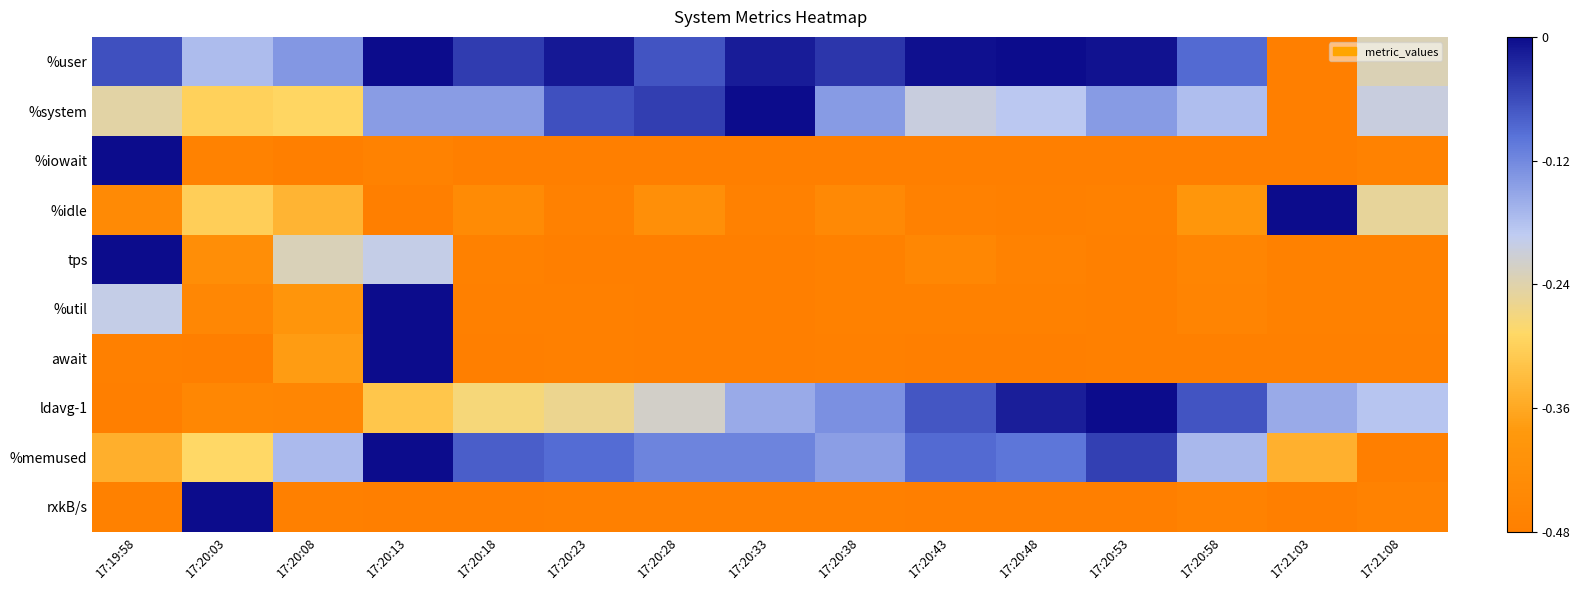

Reading right to left, extract all data points from this chart.

%user: 17:21:08=-0.2	17:21:03=-0.5	17:20:58=-0.1	17:20:53=-0.0	17:20:48=-0.0	17:20:43=-0.0	17:20:38=-0.0	17:20:33=-0.0	17:20:28=-0.1	17:20:23=-0.0	17:20:18=-0.0	17:20:13=-0.0	17:20:08=-0.1	17:20:03=-0.2	17:19:58=-0.1
%system: 17:21:08=-0.2	17:21:03=-0.5	17:20:58=-0.2	17:20:53=-0.1	17:20:48=-0.2	17:20:43=-0.2	17:20:38=-0.1	17:20:33=-0.0	17:20:28=-0.0	17:20:23=-0.1	17:20:18=-0.1	17:20:13=-0.1	17:20:08=-0.3	17:20:03=-0.3	17:19:58=-0.2
%iowait: 17:21:08=-0.5	17:21:03=-0.5	17:20:58=-0.5	17:20:53=-0.5	17:20:48=-0.5	17:20:43=-0.5	17:20:38=-0.5	17:20:33=-0.5	17:20:28=-0.5	17:20:23=-0.5	17:20:18=-0.5	17:20:13=-0.5	17:20:08=-0.5	17:20:03=-0.5	17:19:58=-0.0
%idle: 17:21:08=-0.3	17:21:03=-0.0	17:20:58=-0.4	17:20:53=-0.5	17:20:48=-0.5	17:20:43=-0.5	17:20:38=-0.4	17:20:33=-0.5	17:20:28=-0.4	17:20:23=-0.5	17:20:18=-0.4	17:20:13=-0.5	17:20:08=-0.3	17:20:03=-0.3	17:19:58=-0.4
tps: 17:21:08=-0.5	17:21:03=-0.5	17:20:58=-0.5	17:20:53=-0.5	17:20:48=-0.5	17:20:43=-0.5	17:20:38=-0.5	17:20:33=-0.5	17:20:28=-0.5	17:20:23=-0.5	17:20:18=-0.5	17:20:13=-0.2	17:20:08=-0.2	17:20:03=-0.4	17:19:58=-0.0
%util: 17:21:08=-0.5	17:21:03=-0.5	17:20:58=-0.5	17:20:53=-0.5	17:20:48=-0.5	17:20:43=-0.5	17:20:38=-0.5	17:20:33=-0.5	17:20:28=-0.5	17:20:23=-0.5	17:20:18=-0.5	17:20:13=-0.0	17:20:08=-0.4	17:20:03=-0.4	17:19:58=-0.2
await: 17:21:08=-0.5	17:21:03=-0.5	17:20:58=-0.5	17:20:53=-0.5	17:20:48=-0.5	17:20:43=-0.5	17:20:38=-0.5	17:20:33=-0.5	17:20:28=-0.5	17:20:23=-0.5	17:20:18=-0.5	17:20:13=-0.0	17:20:08=-0.4	17:20:03=-0.5	17:19:58=-0.5
ldavg-1: 17:21:08=-0.2	17:21:03=-0.2	17:20:58=-0.1	17:20:53=-0.0	17:20:48=-0.0	17:20:43=-0.1	17:20:38=-0.1	17:20:33=-0.2	17:20:28=-0.2	17:20:23=-0.3	17:20:18=-0.3	17:20:13=-0.3	17:20:08=-0.5	17:20:03=-0.5	17:19:58=-0.5
%memused: 17:21:08=-0.5	17:21:03=-0.3	17:20:58=-0.2	17:20:53=-0.0	17:20:48=-0.1	17:20:43=-0.1	17:20:38=-0.1	17:20:33=-0.1	17:20:28=-0.1	17:20:23=-0.1	17:20:18=-0.1	17:20:13=-0.0	17:20:08=-0.2	17:20:03=-0.3	17:19:58=-0.3
rxkB/s: 17:21:08=-0.5	17:21:03=-0.5	17:20:58=-0.5	17:20:53=-0.5	17:20:48=-0.5	17:20:43=-0.5	17:20:38=-0.5	17:20:33=-0.5	17:20:28=-0.5	17:20:23=-0.5	17:20:18=-0.5	17:20:13=-0.5	17:20:08=-0.5	17:20:03=-0.0	17:19:58=-0.5